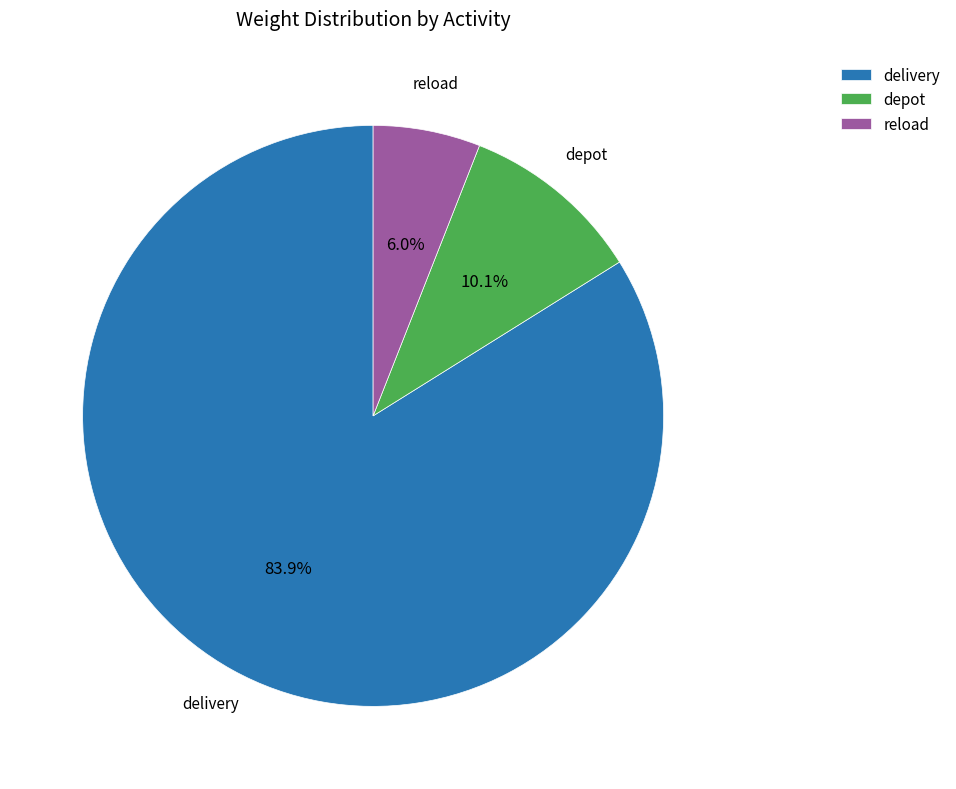

How many slices are in this pie chart?

3